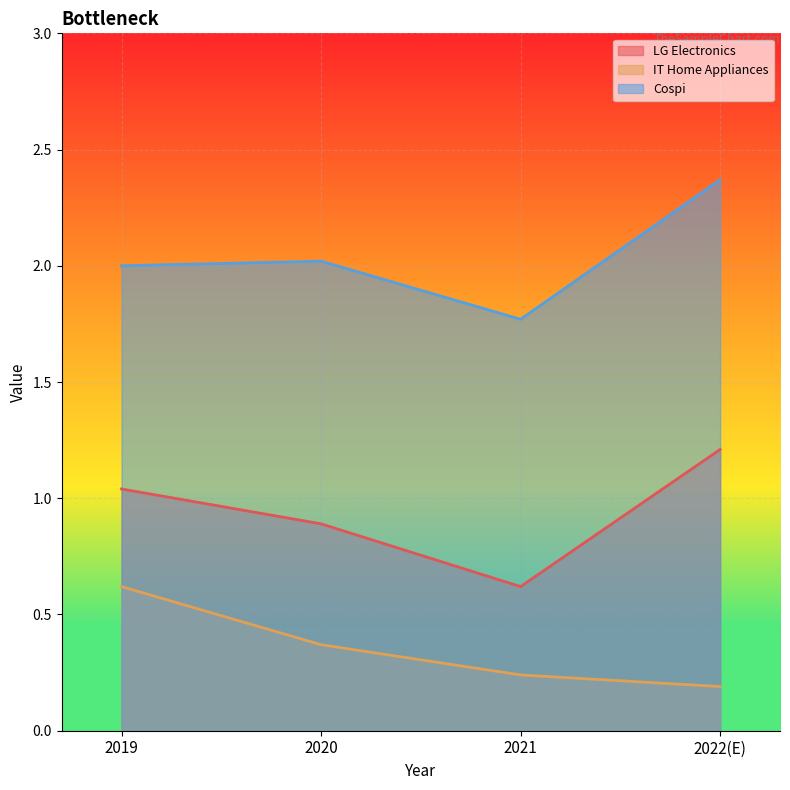

At which label does LG Electronics reach its minimum?

2021